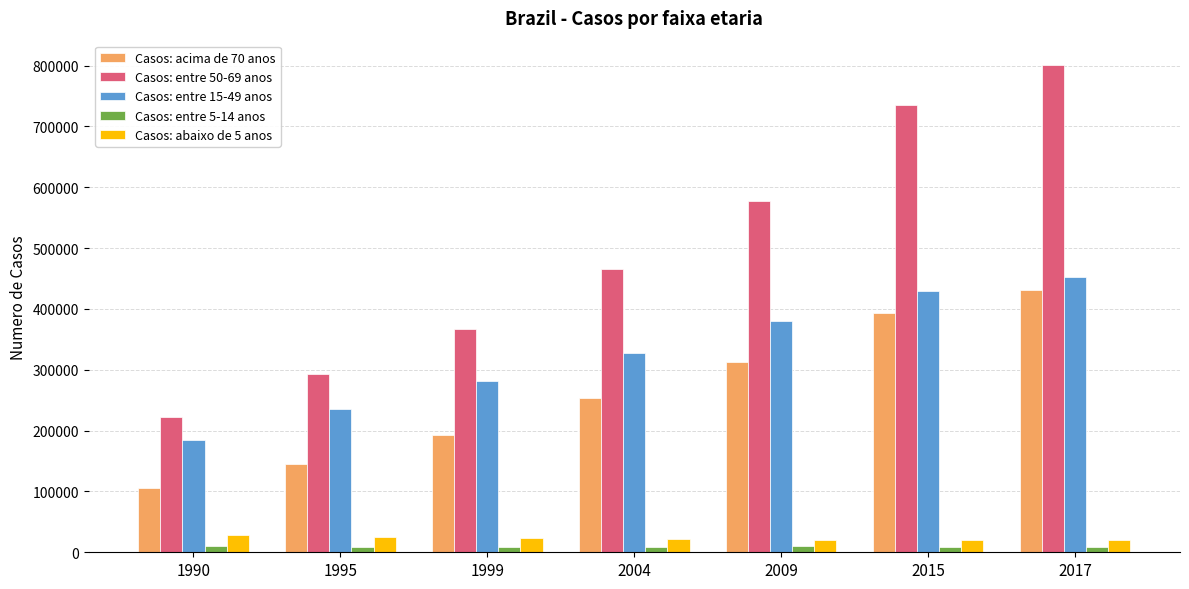

Which series has the largest range (max minus min)?

Casos: entre 50-69 anos